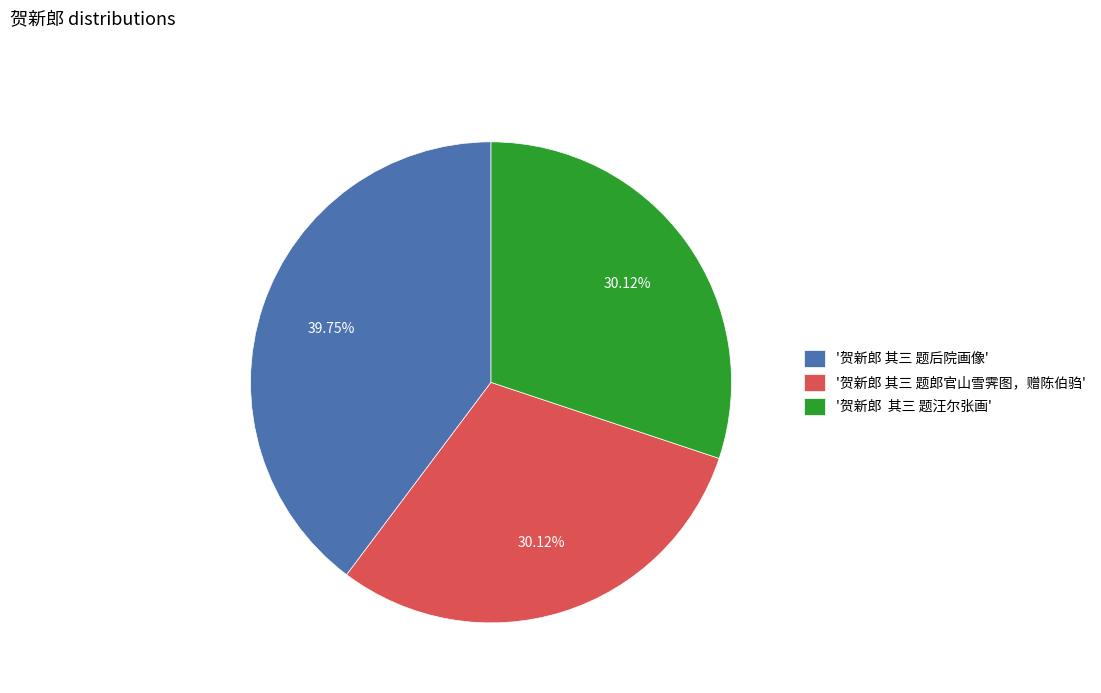

Approximately how many times larger is the value at '贺新郎 其三 题后院画像' compared to '贺新郎 其三 题汪尔张画'?

1.3